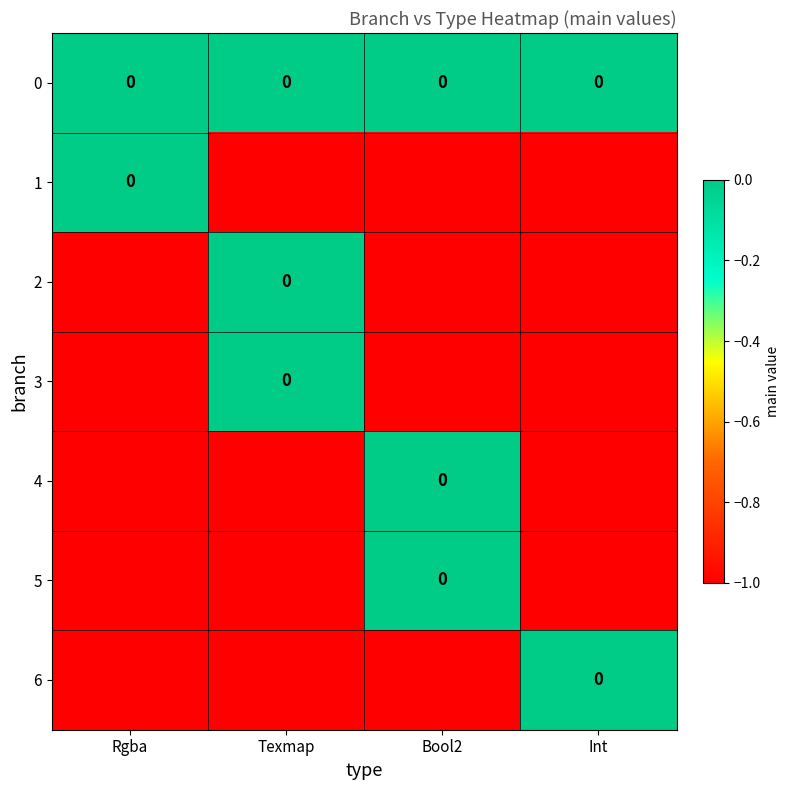

At which category is the sum across all series the highest?

Texmap